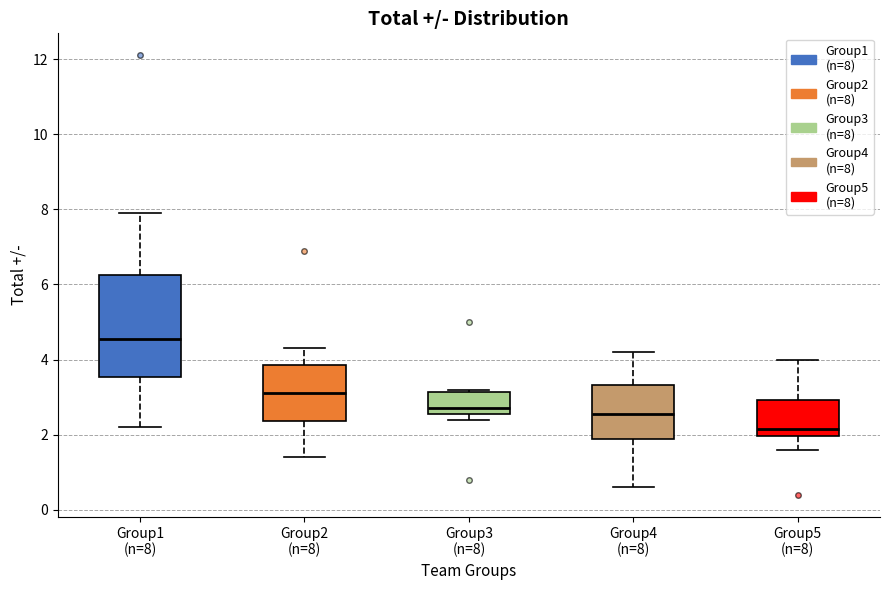

Reading left to right, read every box against the y-axis: the position of its median line, the range the box covers, and the ends of its whiskers. The values are not printed on the chart, so give them approximately, as read against the axis.

Group1 (n=8): median 4.6, box 3.6 to 6.2, whiskers 2.2 to 8.0
Group2 (n=8): median 3.2, box 2.4 to 3.8, whiskers 1.4 to 4.4
Group3 (n=8): median 2.8, box 2.6 to 3.2, whiskers 2.4 to 3.2 (just above the box's upper edge)
Group4 (n=8): median 2.6, box 2.0 to 3.4, whiskers 0.6 to 4.2
Group5 (n=8): median 2.2, box 2.0 to 3.0, whiskers 1.6 to 4.0